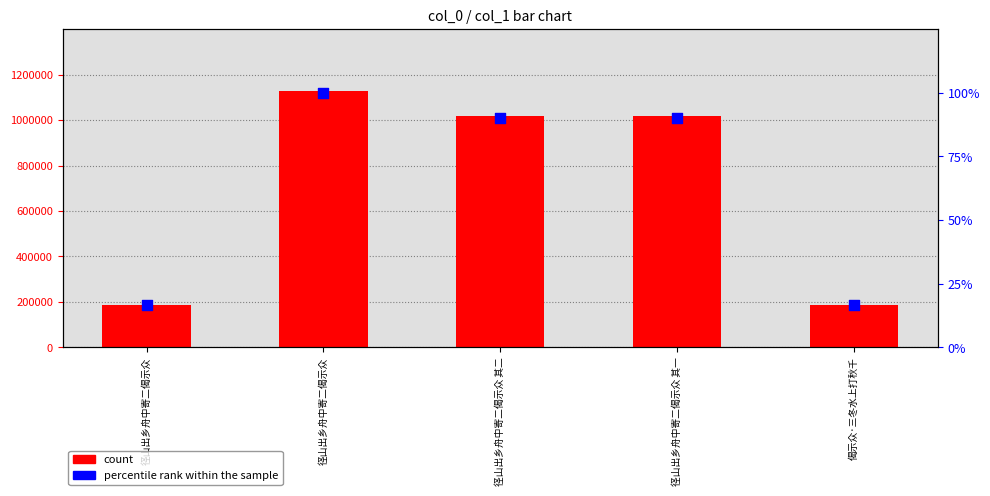

Is the value of percentile rank within the sample at 偈示众·三冬水上打秋千 greater than the value of col_0 count at 径山出乡舟中寄二偈示众?

No